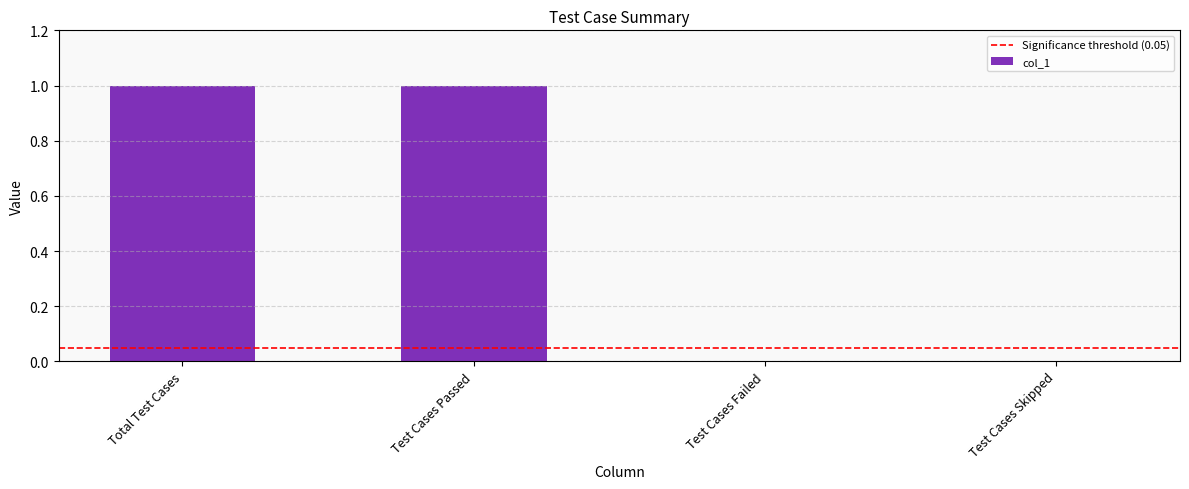

How many distinct data groups are displayed?

1